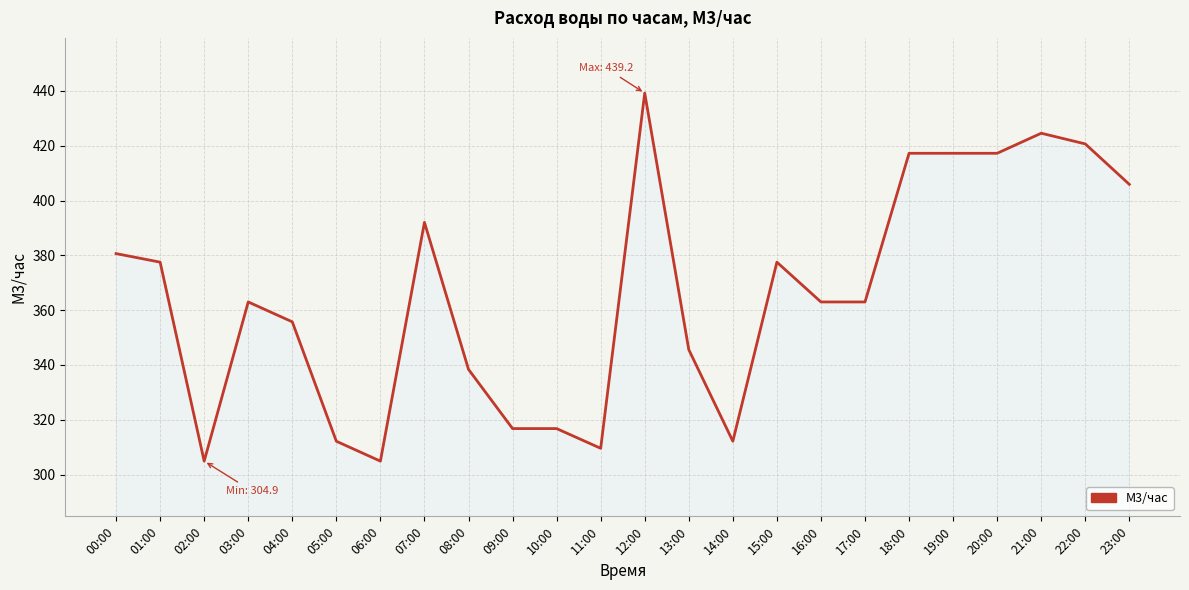

What is the ratio of the value at 09:00 to the value at 07:00?

0.8